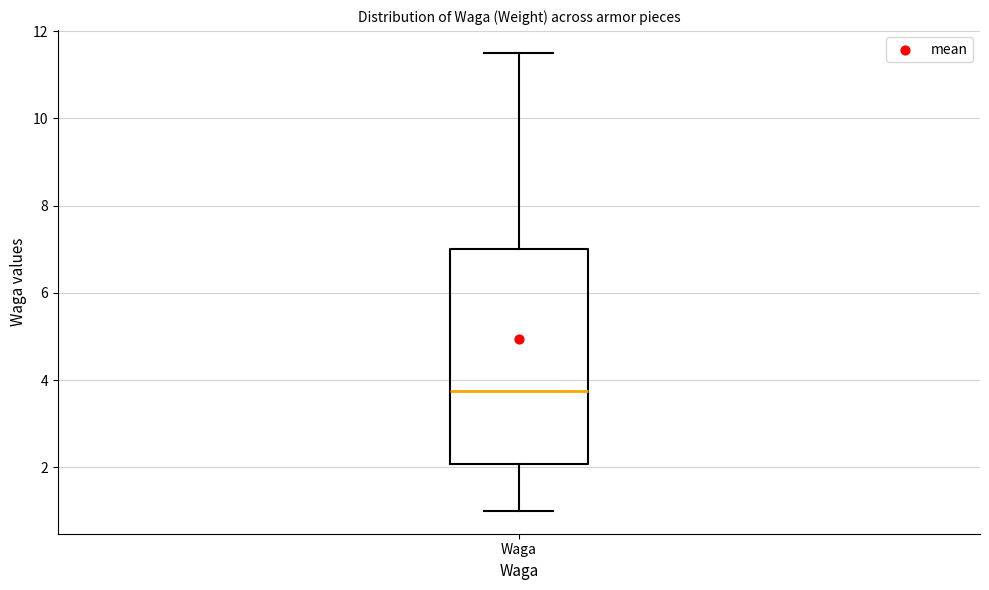

Read this box plot against the y-axis: the position of the median line, the range covered by the box, and the ends of both whiskers. The values are not printed on the chart, so give them approximately, as read against the axis.

median 3.8, box 2.0 to 7.0, whiskers 1.0 to 11.6